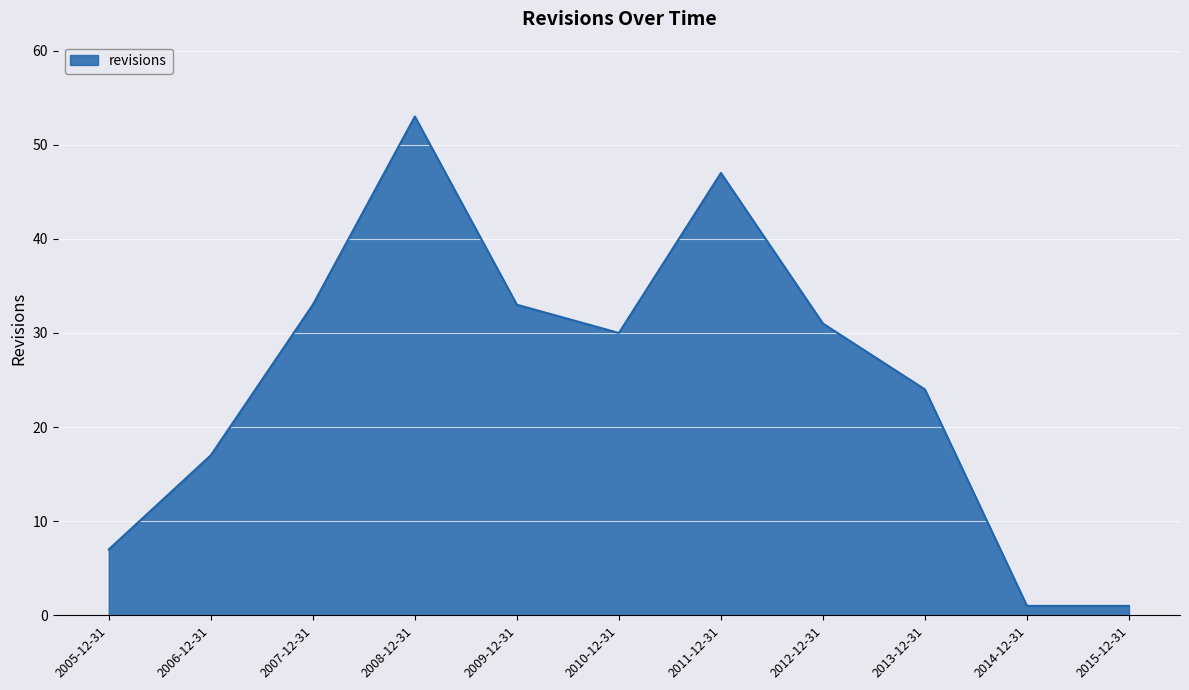

What value does the data have at 2011-12-31?

47